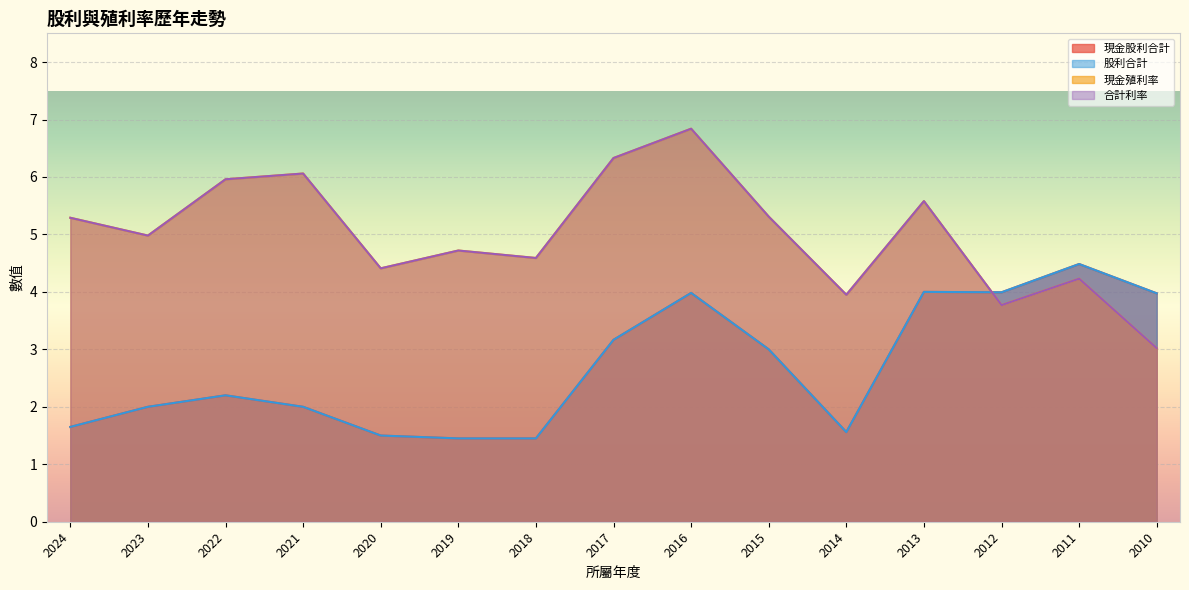

Rank the series at 2019 from lowest to highest value.

現金股利合計, 股利合計, 現金殖利率, 合計利率